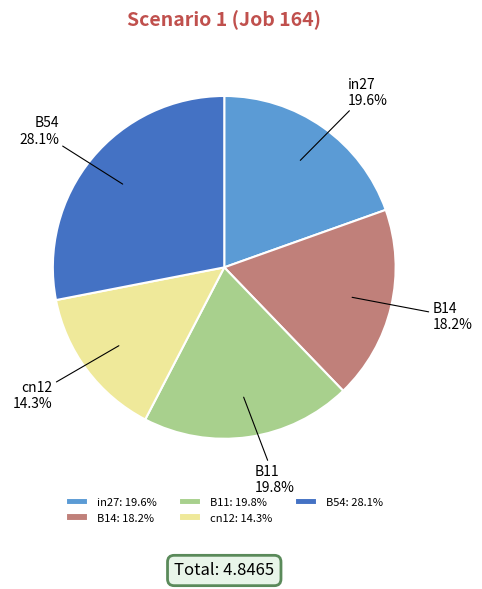

The B14 slice represents 29% of the pie. True or false?

False